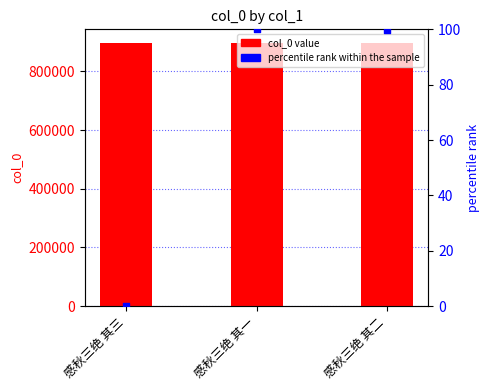

Is the value of col_0 at 感秋三绝 其一 greater than the value of percentile rank within the sample at 感秋三绝 其一?

Yes